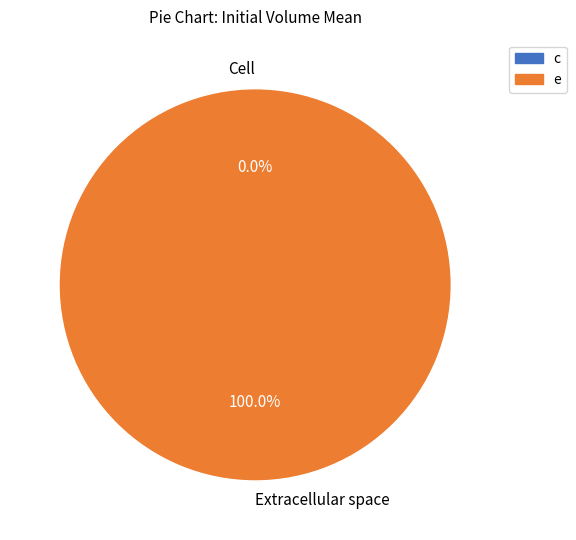

Rank the categories by value from highest to lowest.

e, c